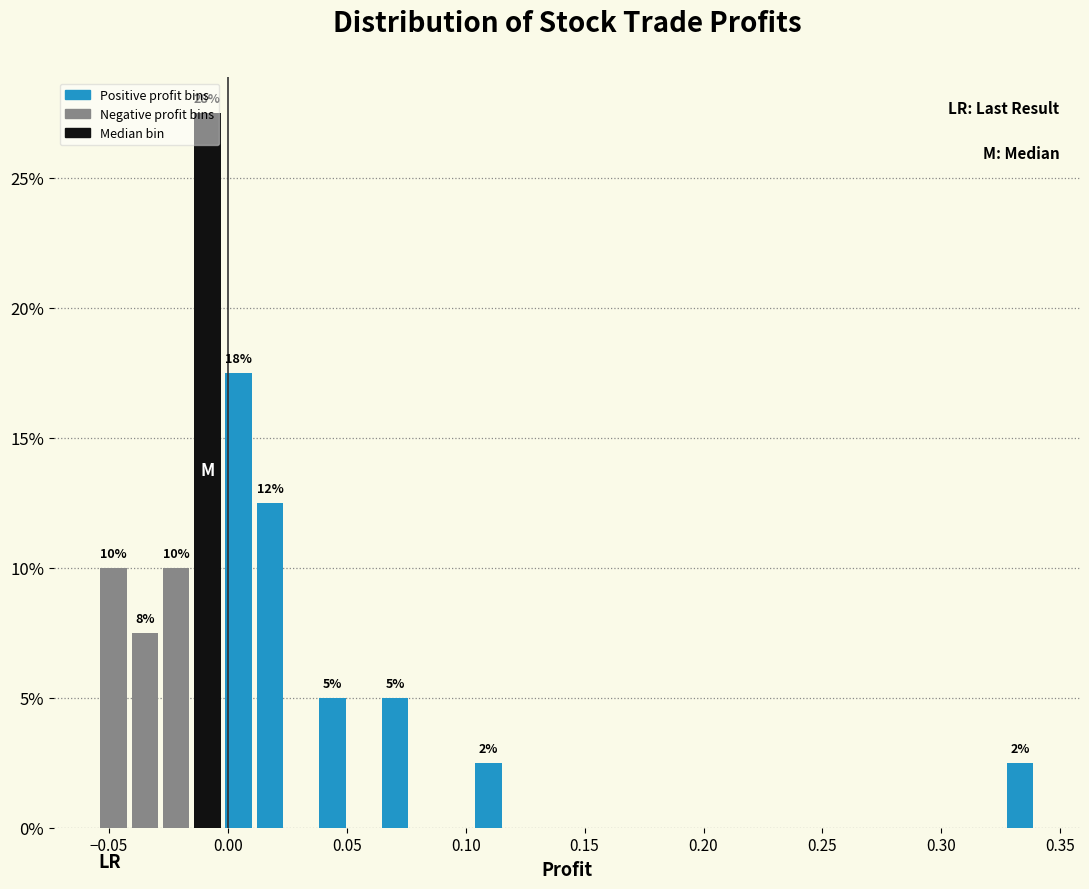

Read against the x-axis, roughly where is the centre of the tallest bar?

-0.010